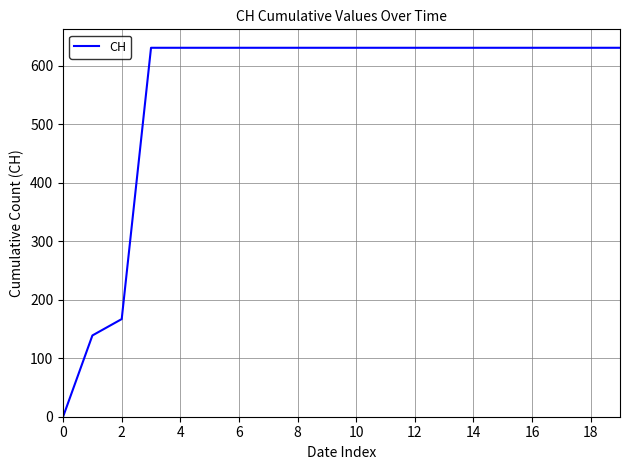

What is the difference between the maximum and minimum values?

631